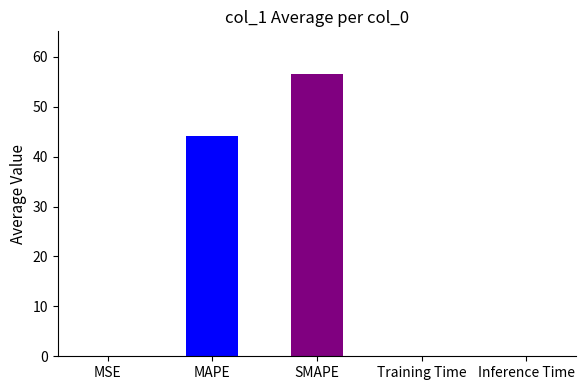

What is the change in value from SMAPE to Inference Time?

-56.5